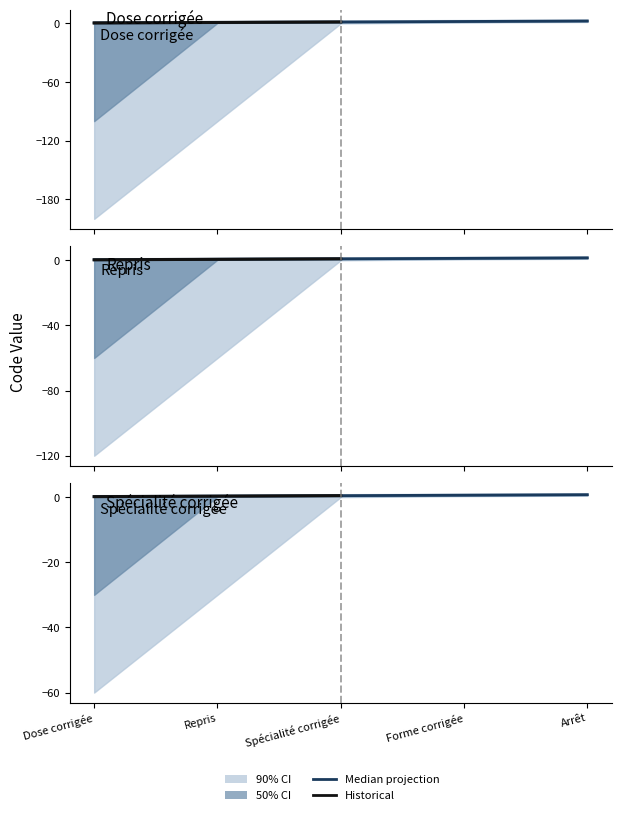

True or false: the data shows 1.0 at Repris.

True